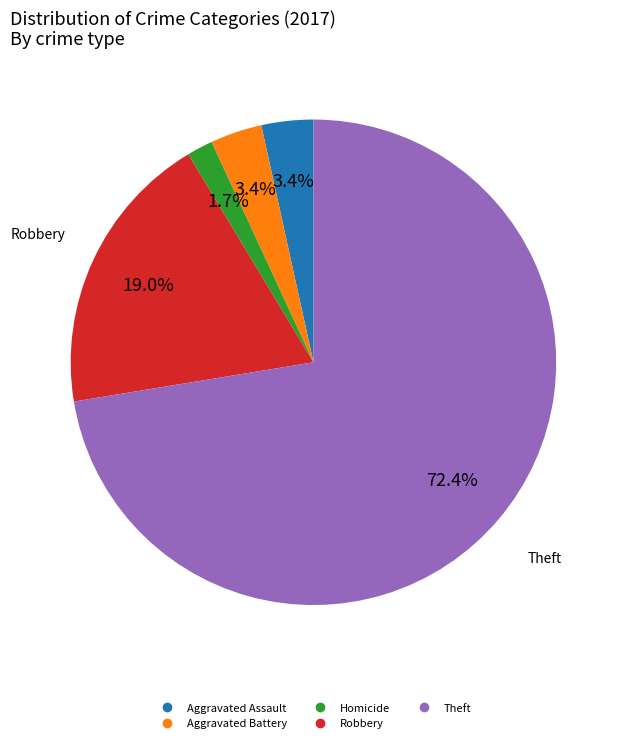

Is there any slice that represents more than half of the pie?

Yes